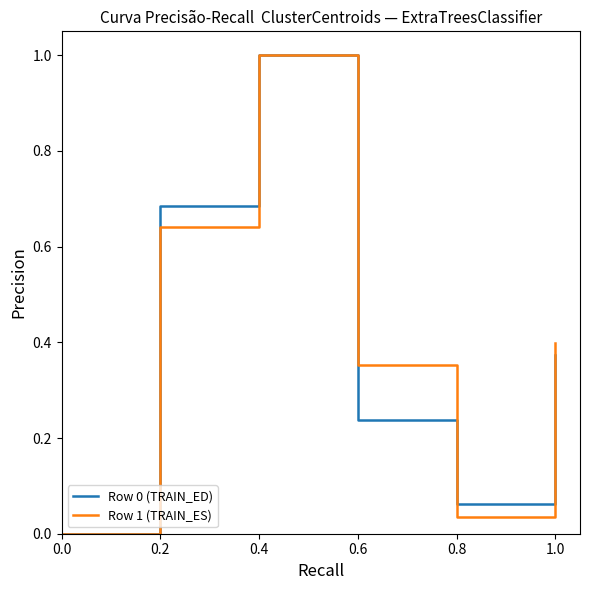

True or false: Row 0 (TRAIN_ED) has more than 0 points higher than both neighbors.

True